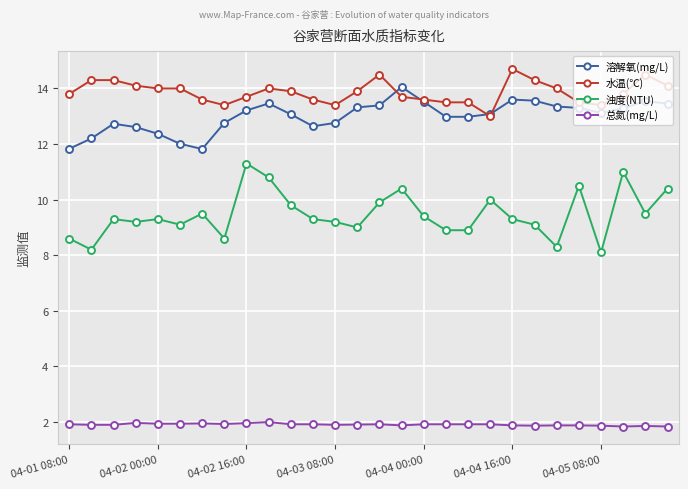

In 溶解氧(mg/L), how many points are higher than both neighbors (excluding endpoints)?

5